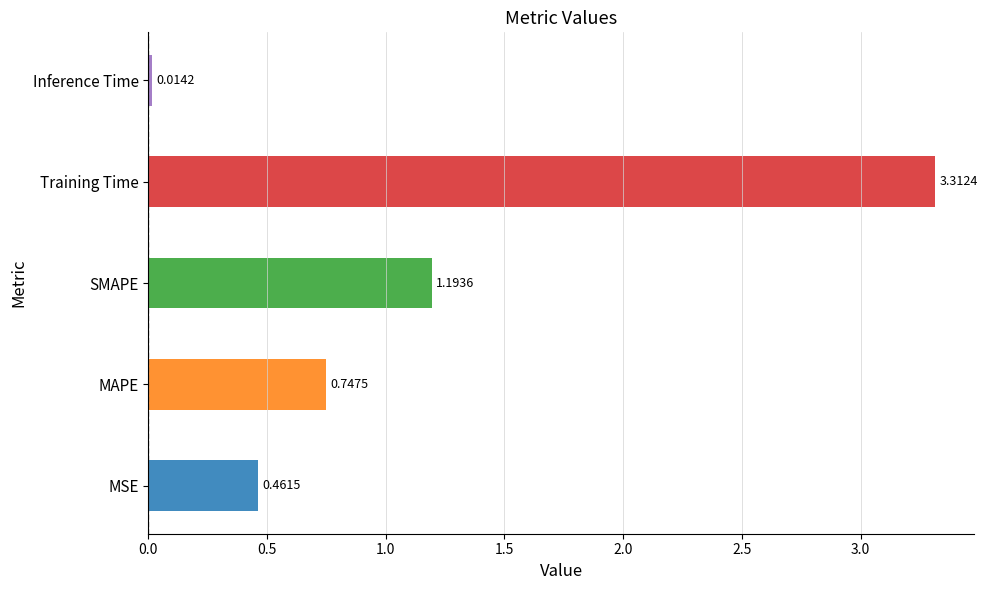

How many bars are there in total?

5